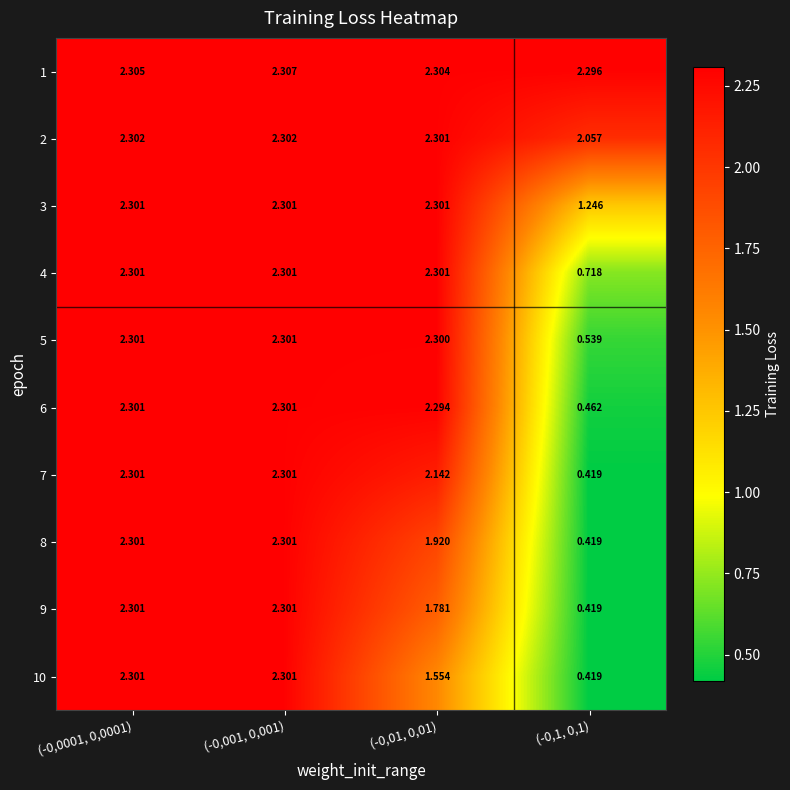

Is the value of 5 at (-0,0001, 0,0001) greater than the value of 9 at (-0,1, 0,1)?

Yes